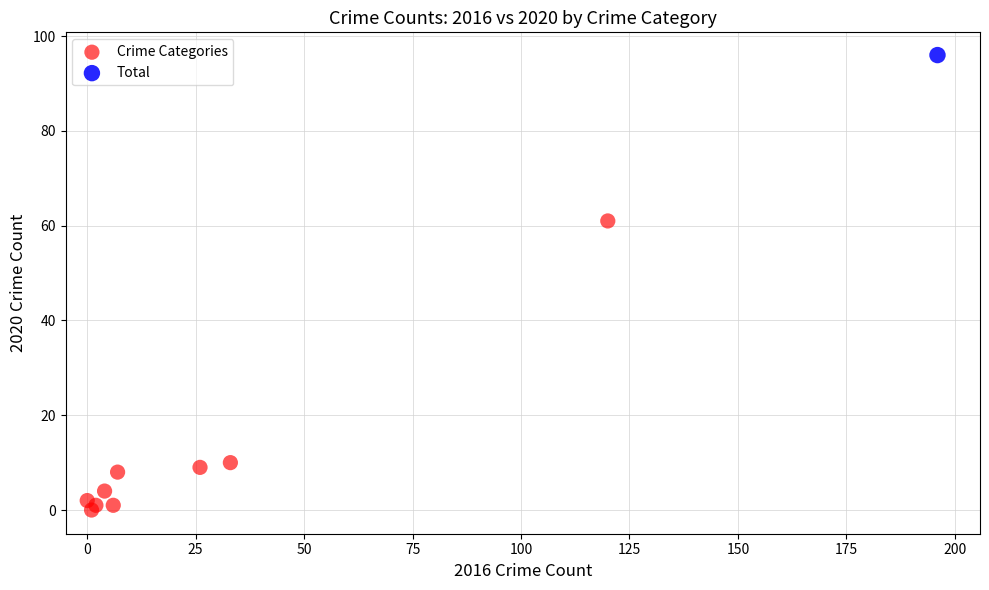

What are all the series names shown in the legend?

Crime Categories, Total